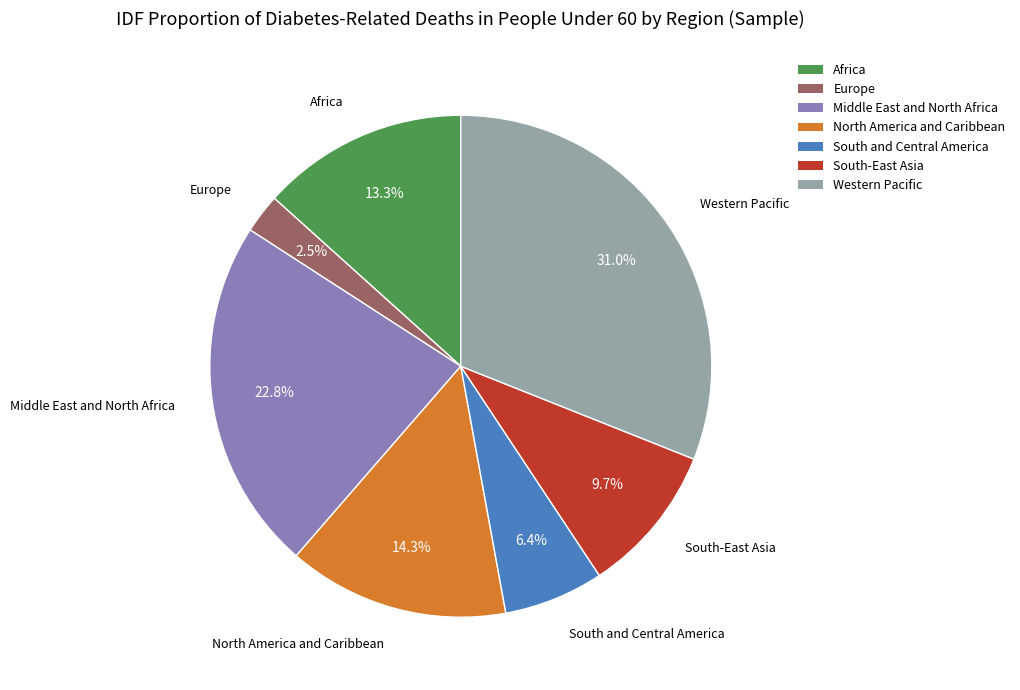

True or false: Middle East and North Africa accounts for 23% of the total.

True